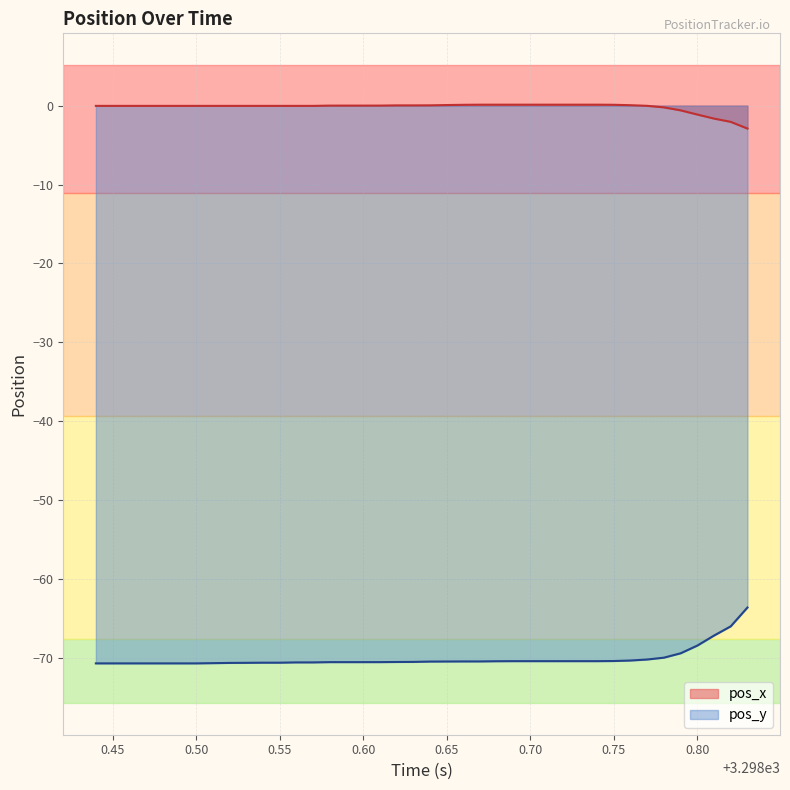

Which series has the largest total across all categories?

pos_x